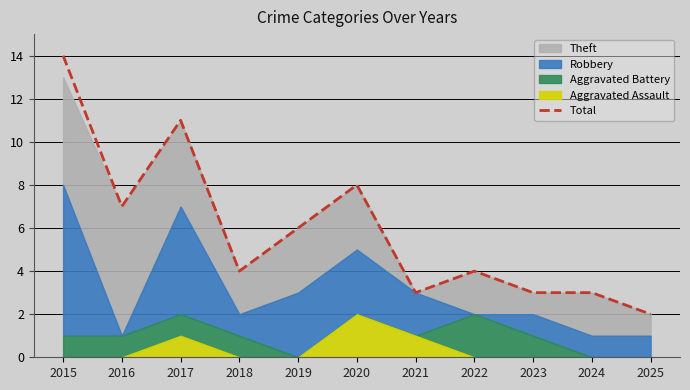

Between 2016 and 2023, which is larger?

2016